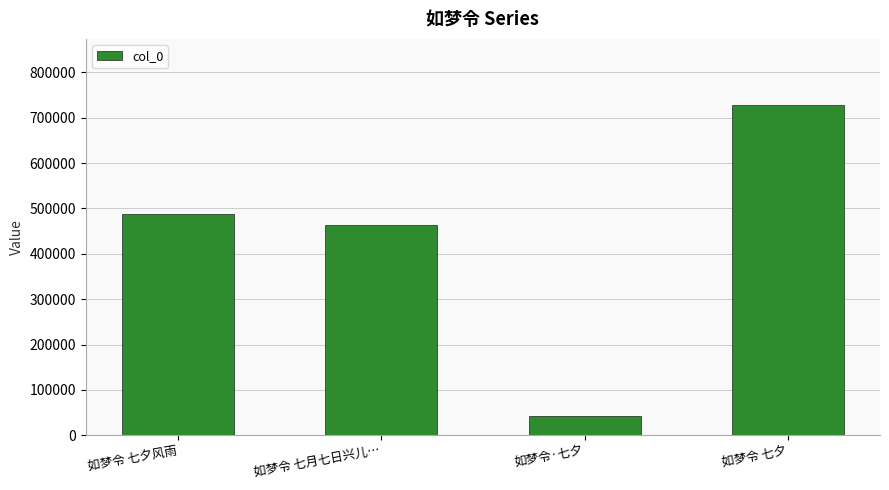

List the labels in order of value, smallest first.

如梦令·七夕, 如梦令 七月七日兴儿…, 如梦令 七夕风雨, 如梦令 七夕